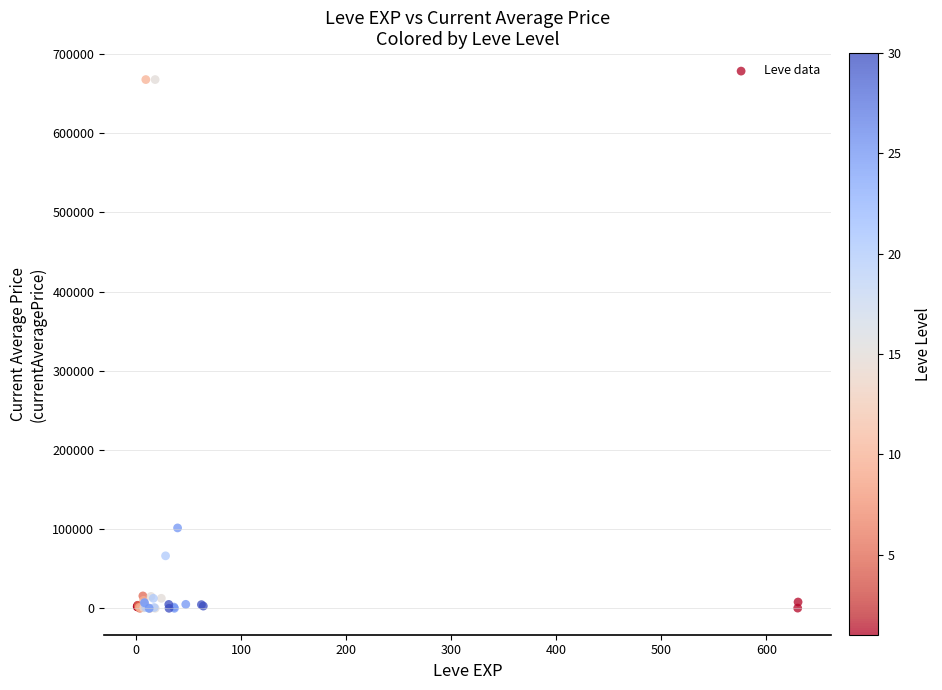

What Y value in the scatter plot is closest to 333912?

101504